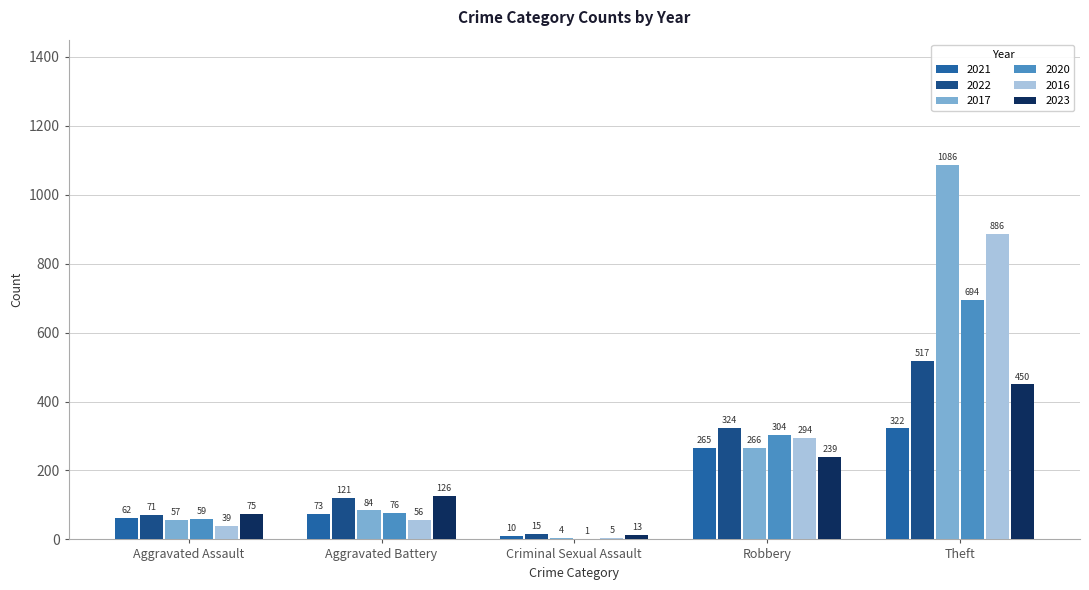

Count the number of data series in this chart.

6